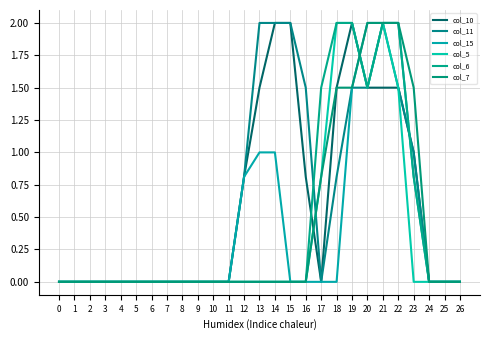

At how many categories does at least one series exceed 0?

12